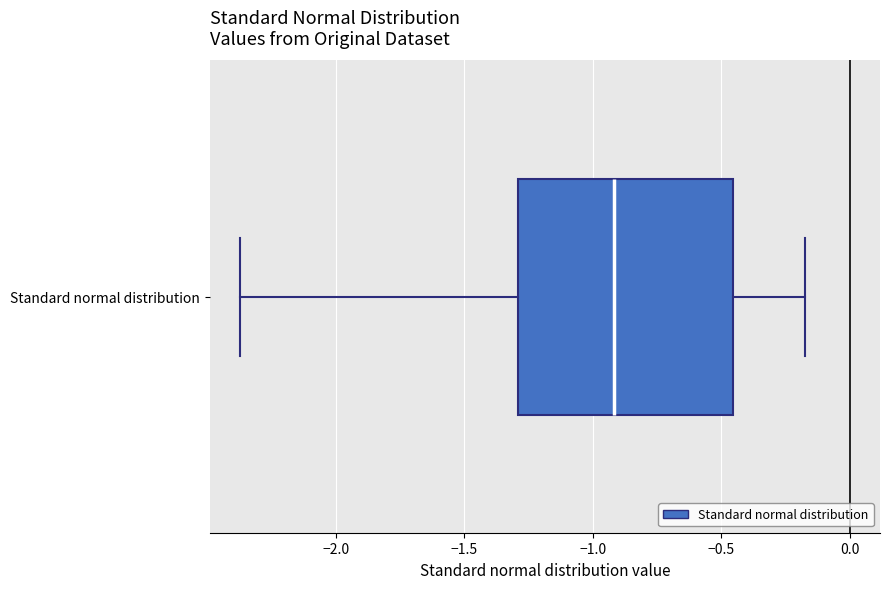

Read this box plot against the x-axis: the position of the median line, the range covered by the box, and the ends of both whiskers. The values are not printed on the chart, so give them approximately, as read against the axis.

median -0.90, box -1.30 to -0.45, whiskers -2.35 to -0.15